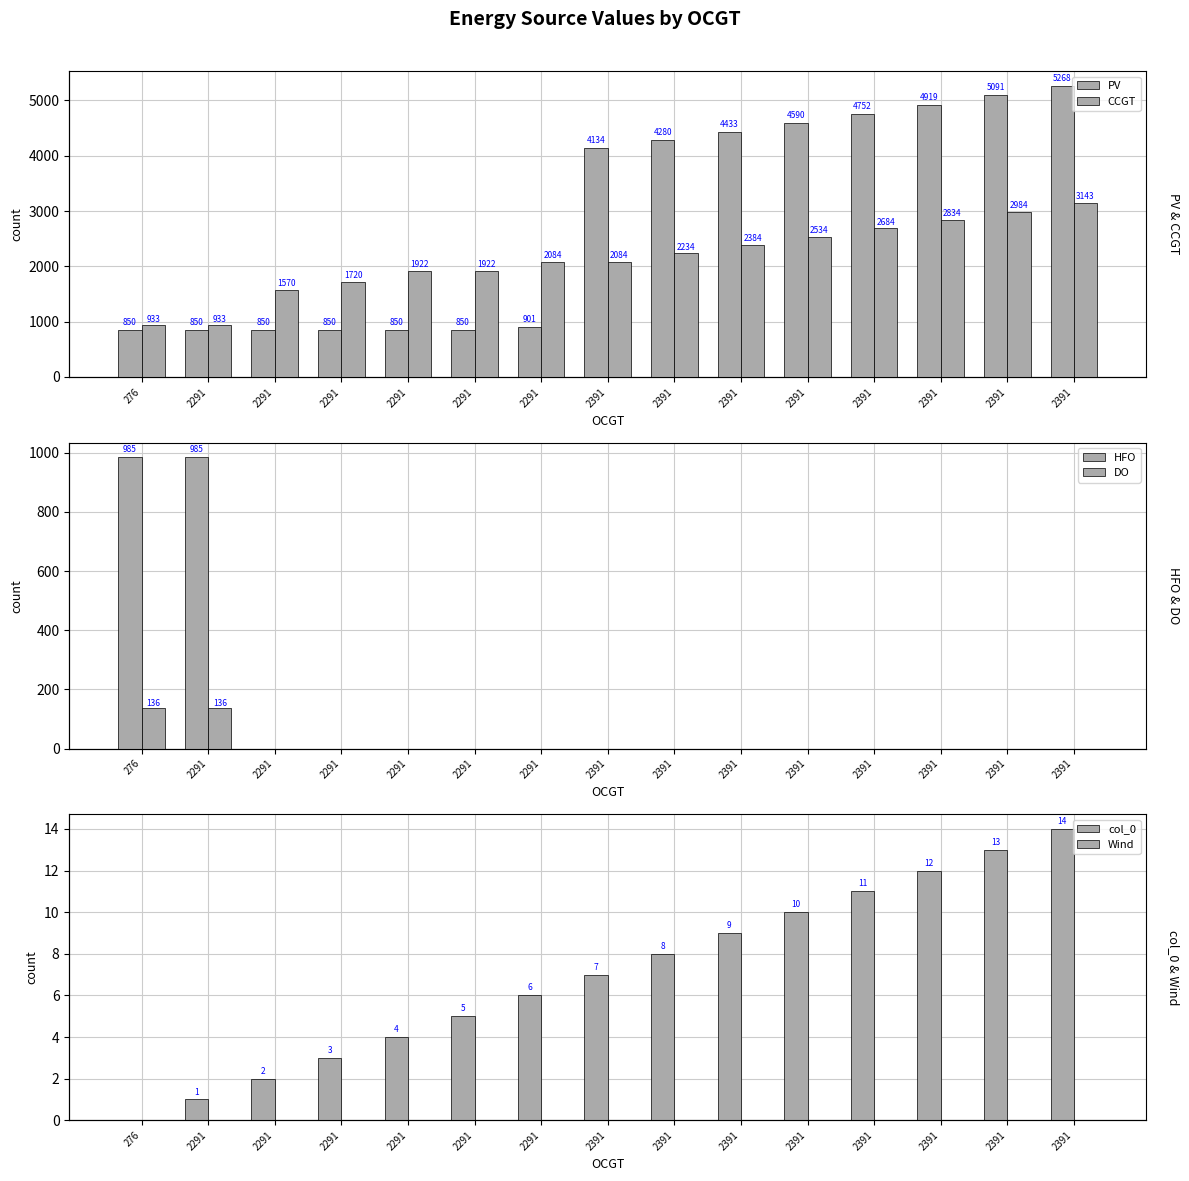

How many groups of bars are there?

15